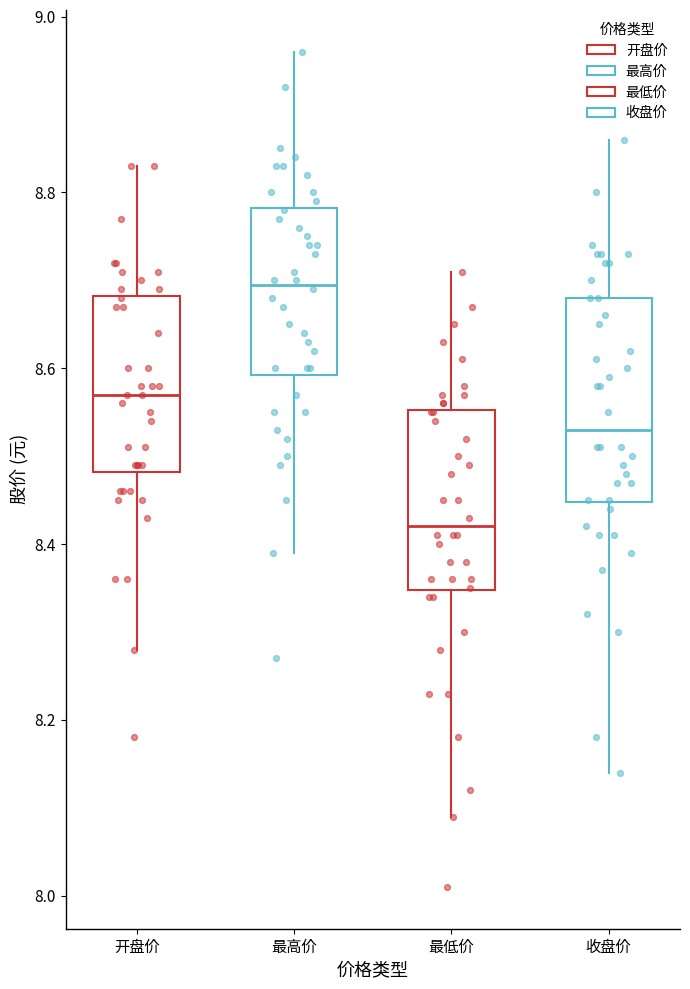

Reading left to right, read every box against the y-axis: the position of its median line, the range the box covers, and the ends of its whiskers. The values are not printed on the chart, so give them approximately, as read against the axis.

开盘价: median 8.58, box 8.48 to 8.68, whiskers 8.28 to 8.84
最高价: median 8.70, box 8.60 to 8.78, whiskers 8.40 to 8.96
最低价: median 8.42, box 8.34 to 8.56, whiskers 8.10 to 8.72
收盘价: median 8.54, box 8.44 to 8.68, whiskers 8.14 to 8.86